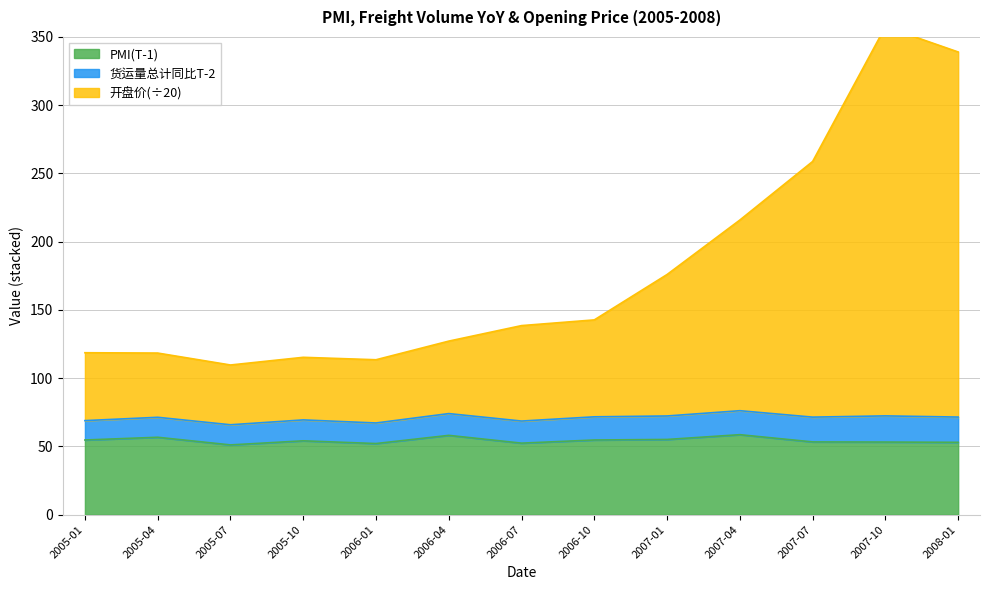

At which category is the sum across all series the highest?

2007-10